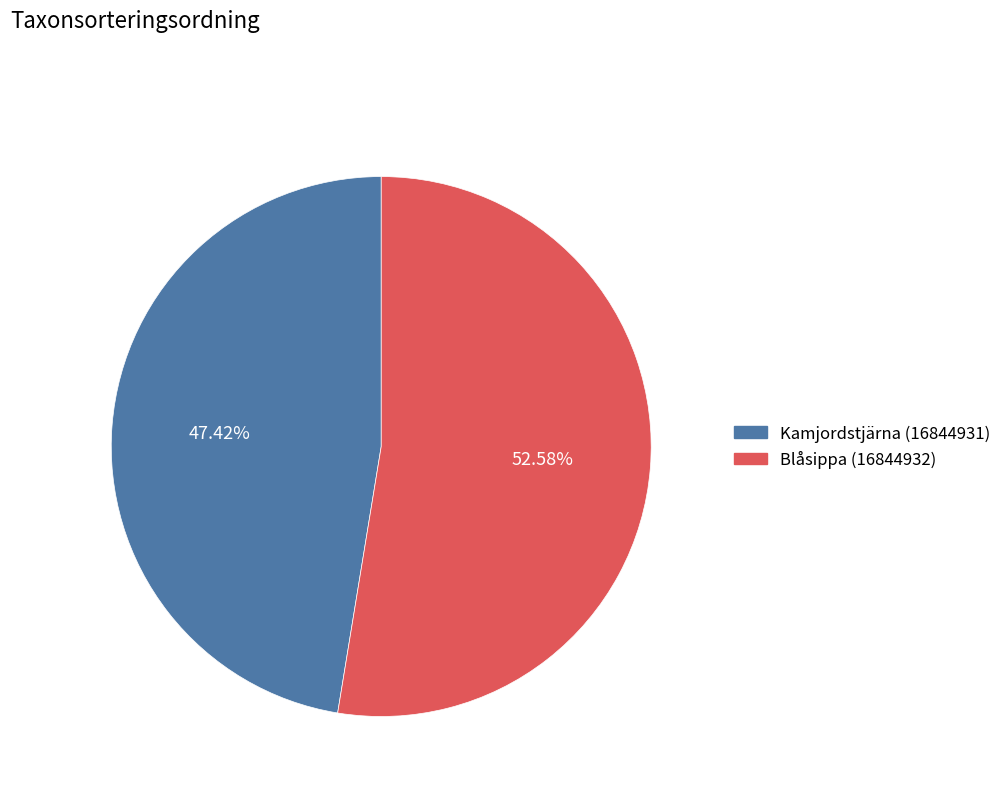

To the nearest percent, what is the average slice percentage?

50%